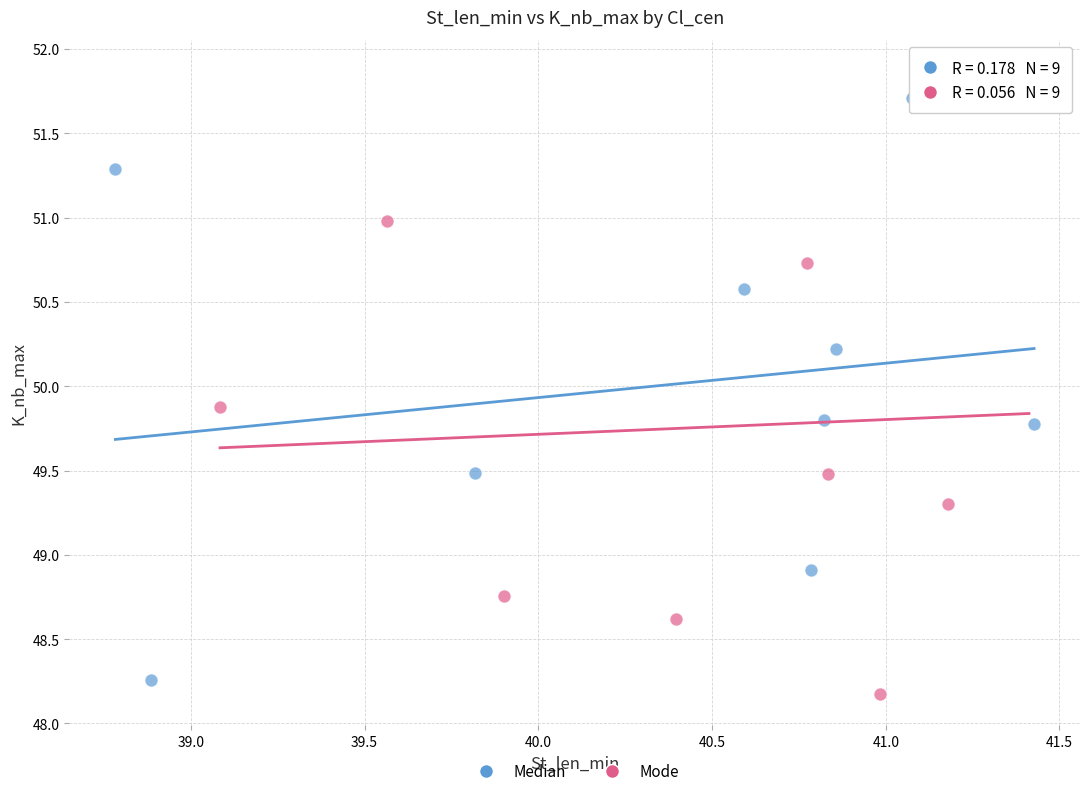

Which series has the largest Y range (max minus min)?

Mode